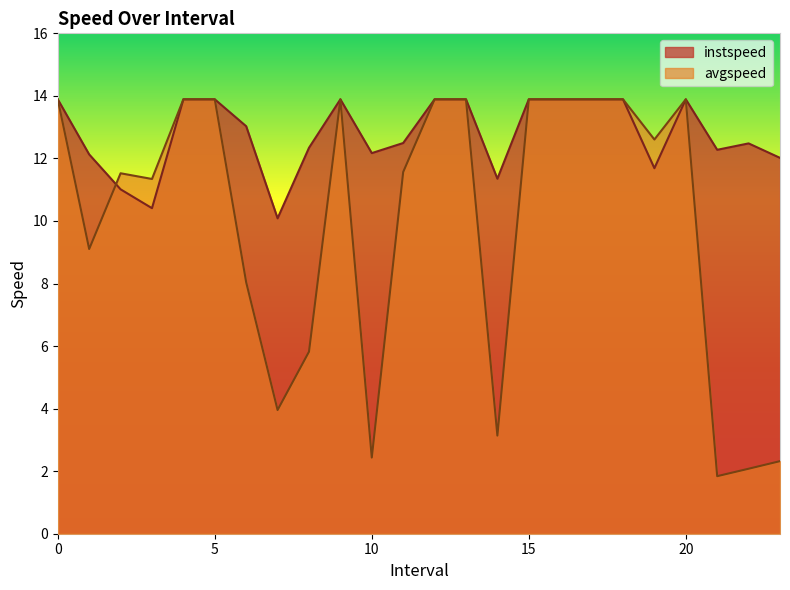

Which series has the largest range (max minus min)?

avgspeed